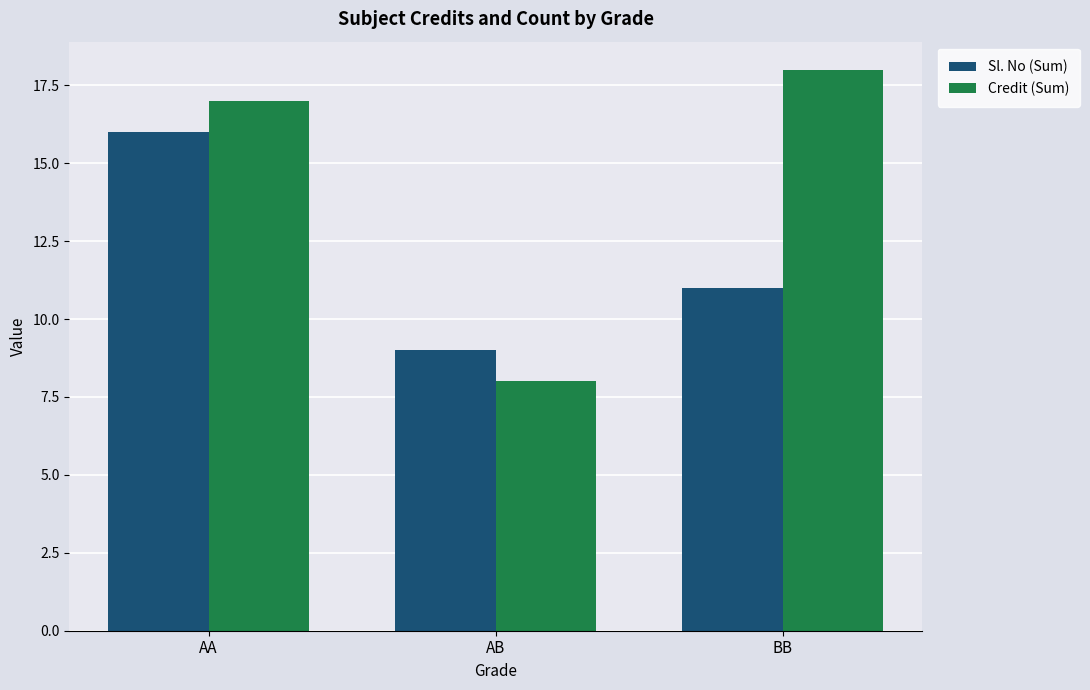

Count the number of categories in the chart.

3